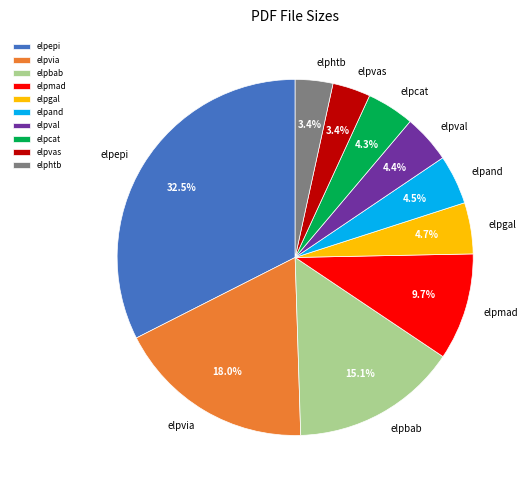

Which slice is the largest?

elpepi